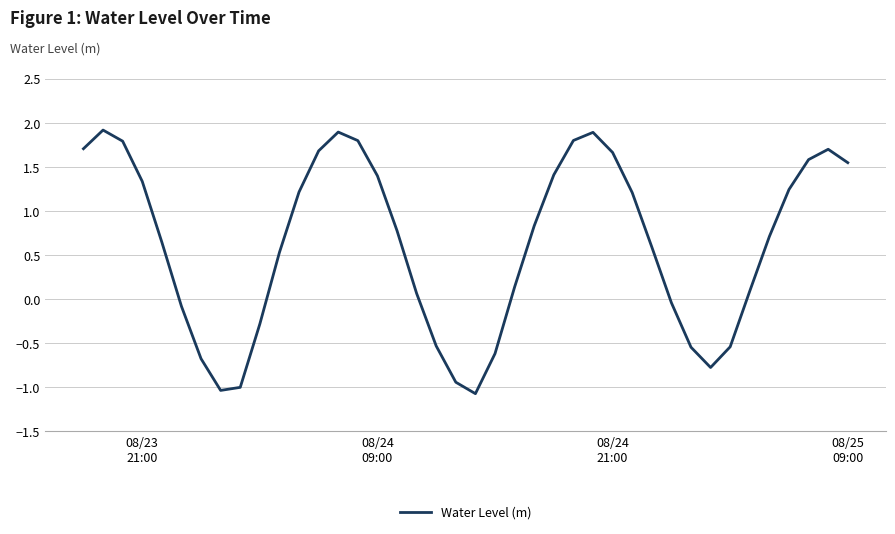

What is the difference between the maximum and minimum values?

3.0